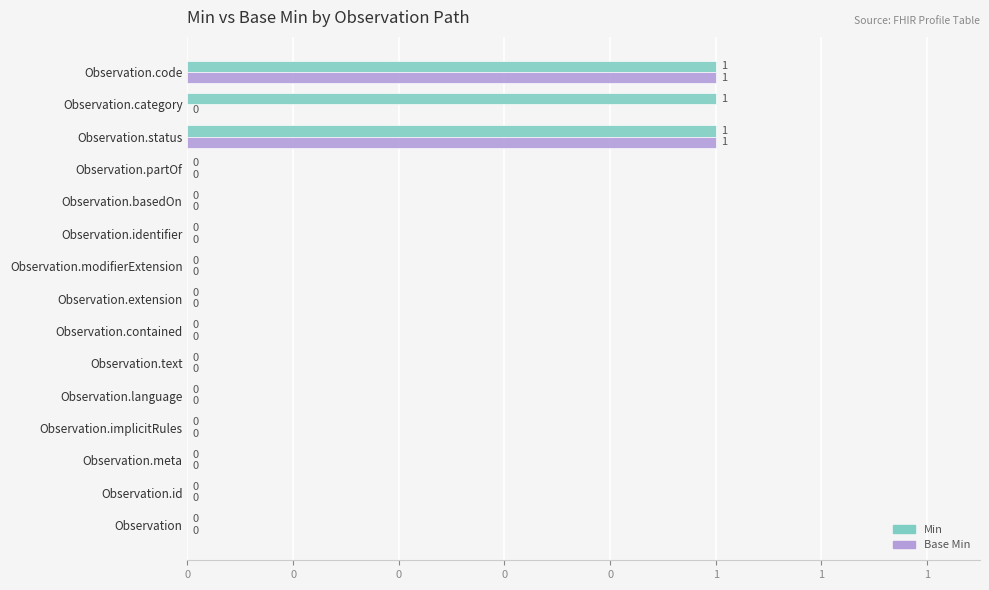

What is the maximum value shown in the chart?

1